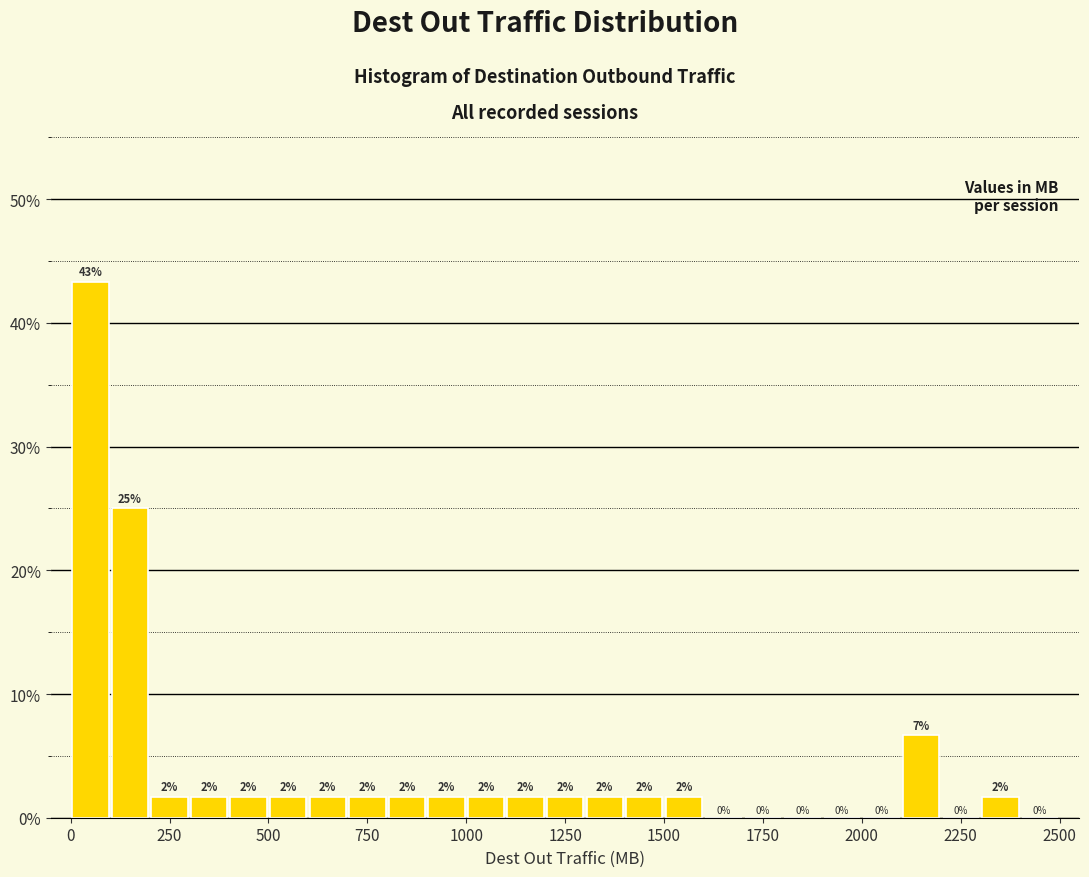

Around what value on the x-axis is the tallest bar? Give the approximate position of its centre, as read against the axis.

50